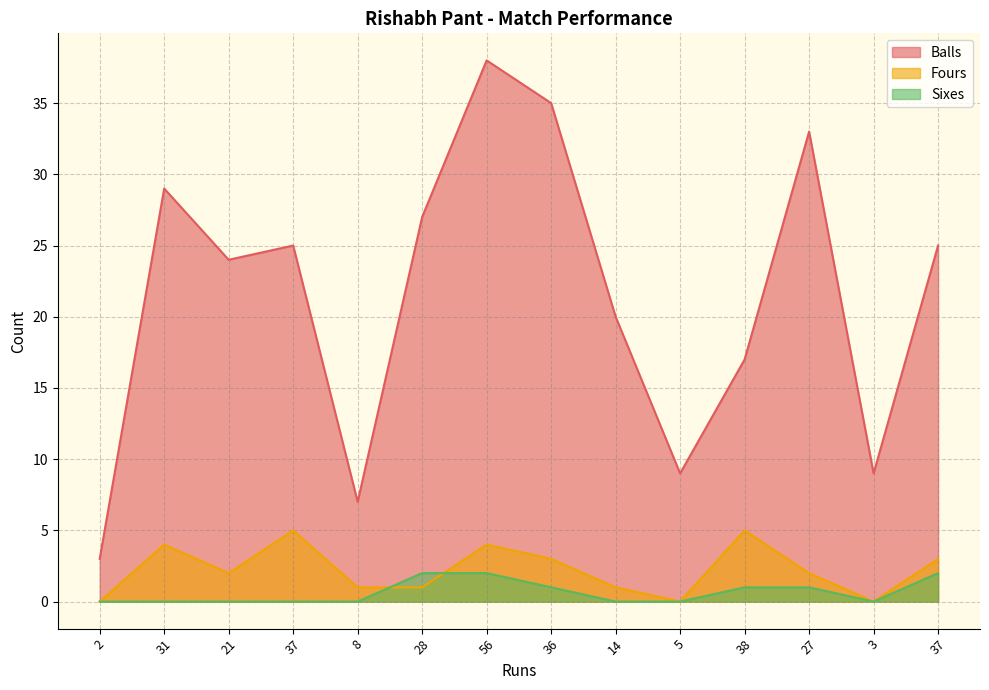

What are all the series names shown in the legend?

Balls, Fours, Sixes